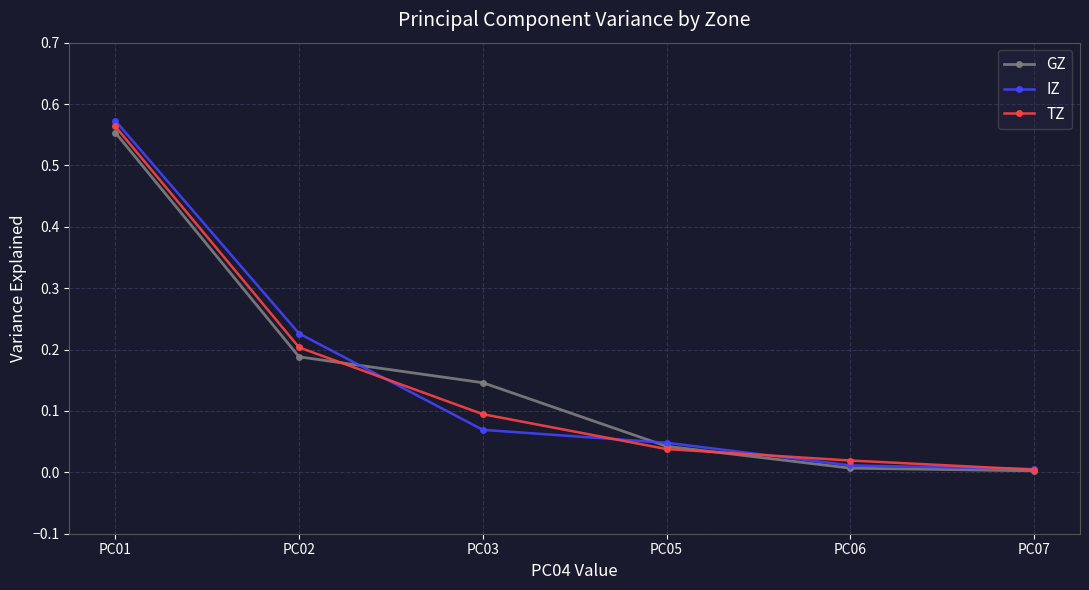

At which category is the sum across all series the highest?

PC01